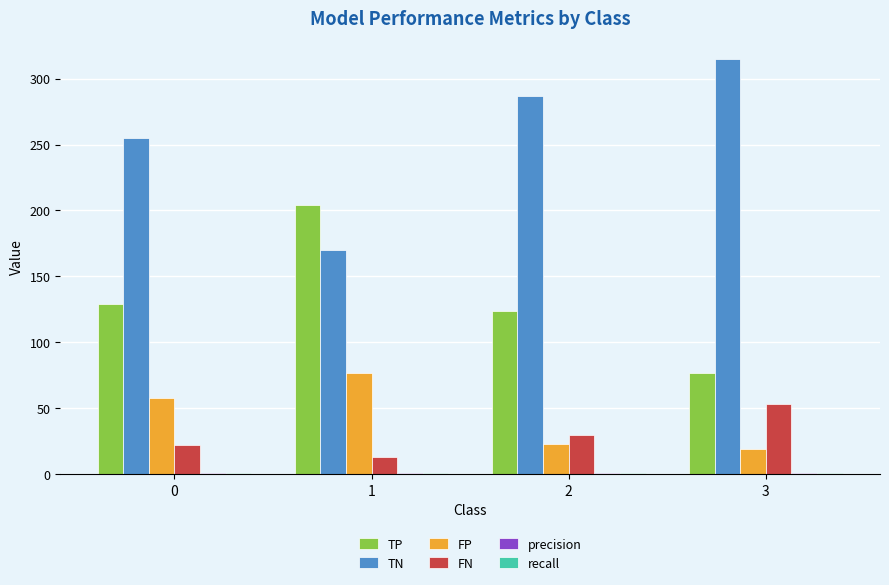

What is the greatest value displayed?

315.0